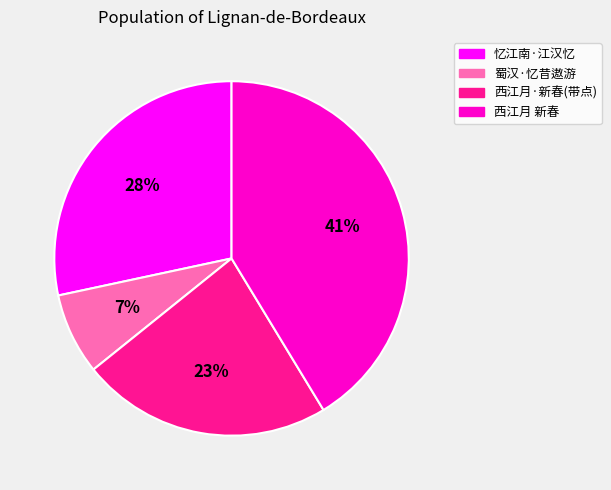

Does any single category account for the majority?

No